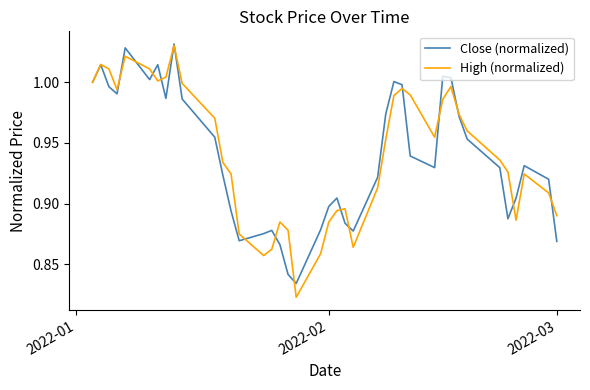

Which series has the largest range (max minus min)?

High (normalized)